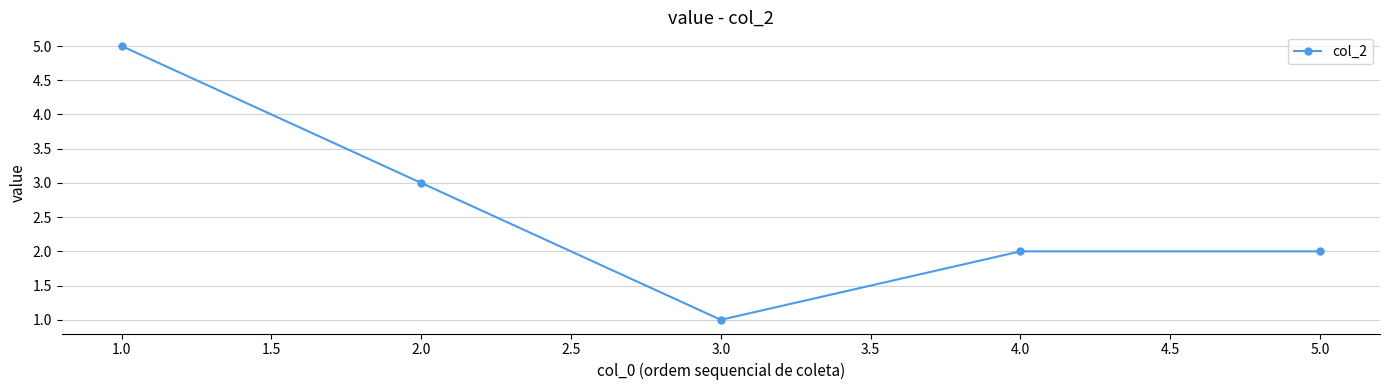

Reading left to right, extract all data points from this chart.

5	3	1	2	2